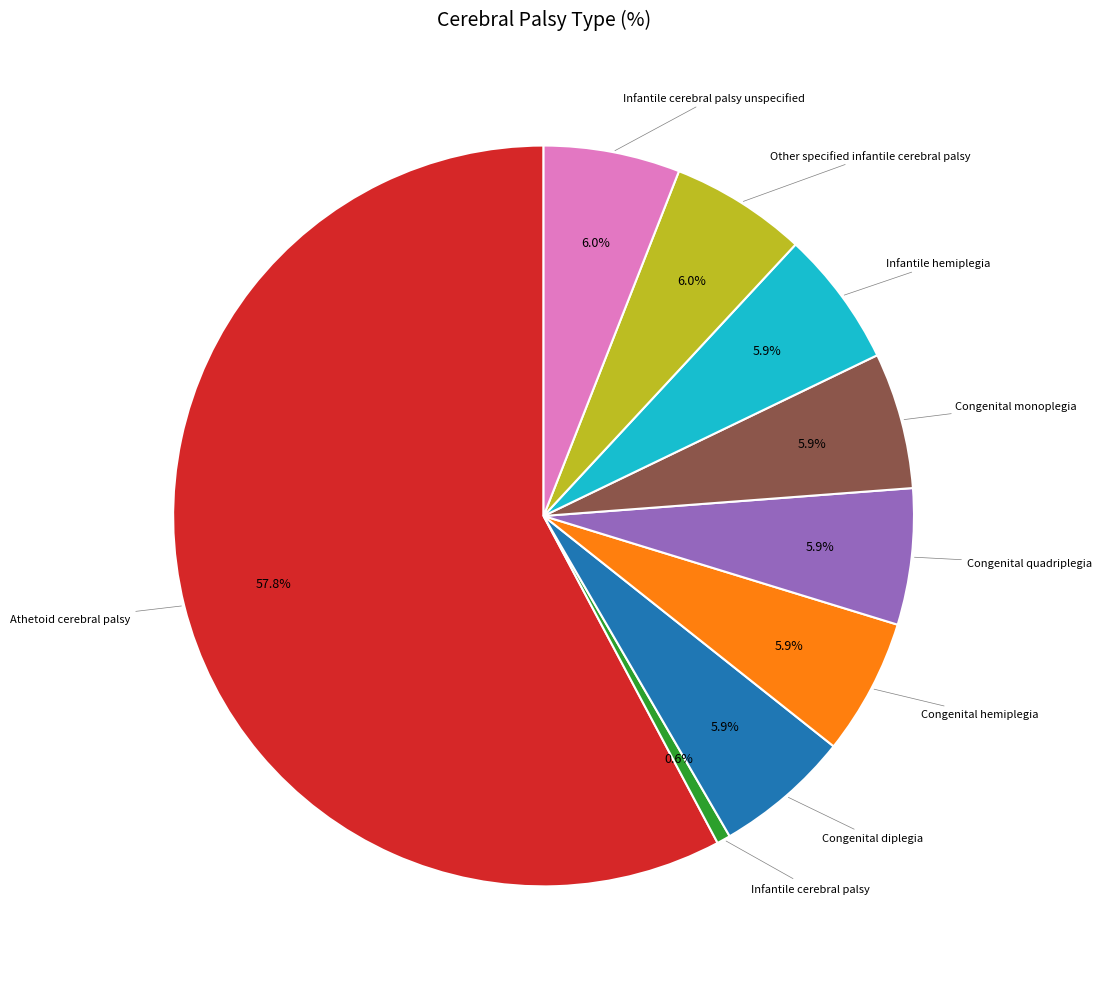

Does any single category account for the majority?

Yes